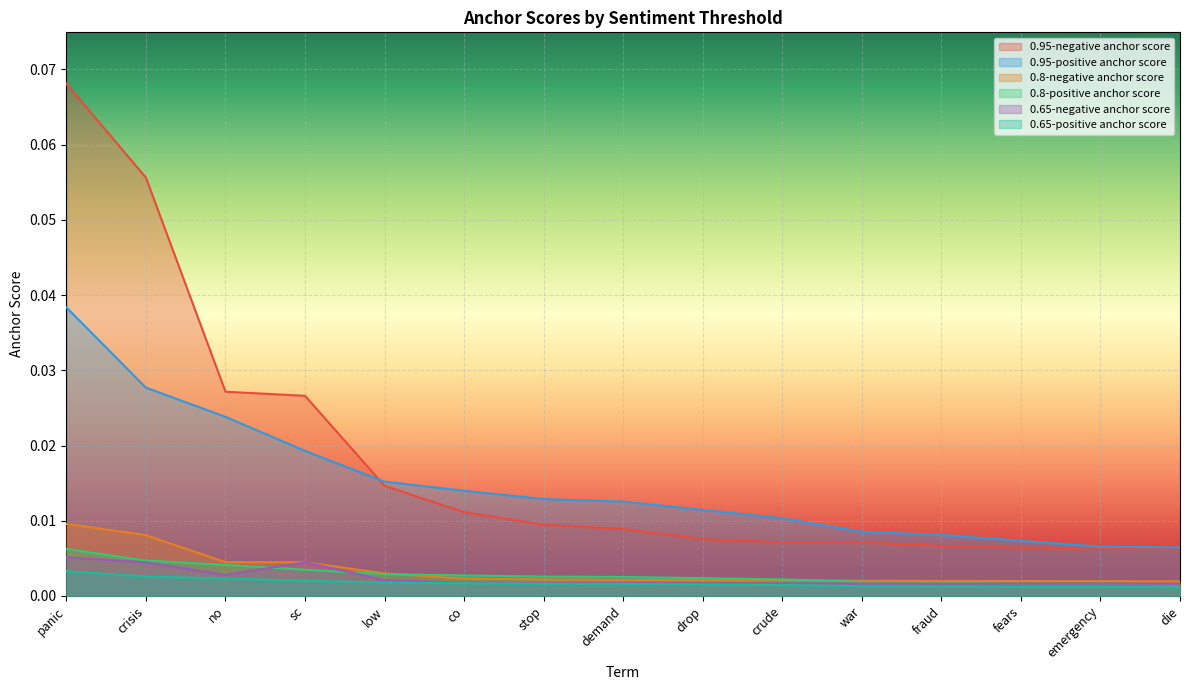

What is the total value across all series at sc?

0.1